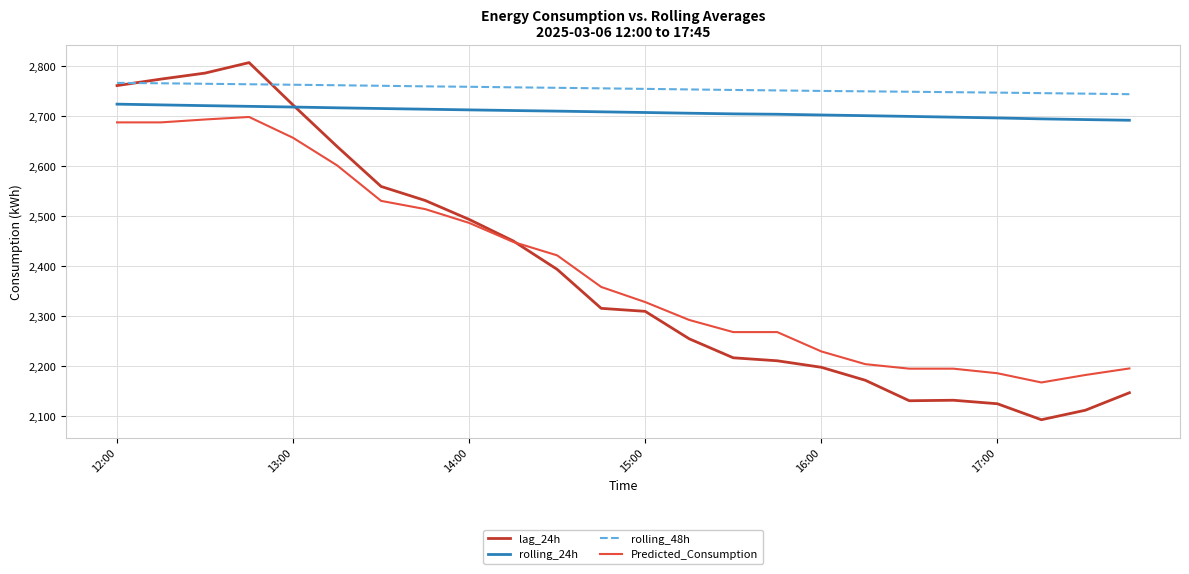

What is the minimum value shown in the chart?

2092.0